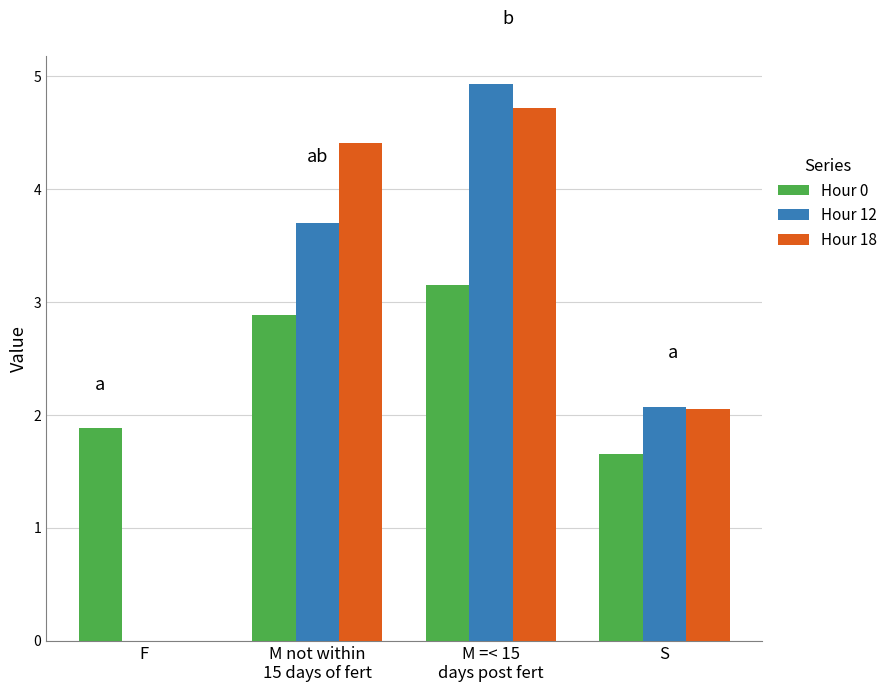

What is the spread (max minus min) of values at F?

1.9